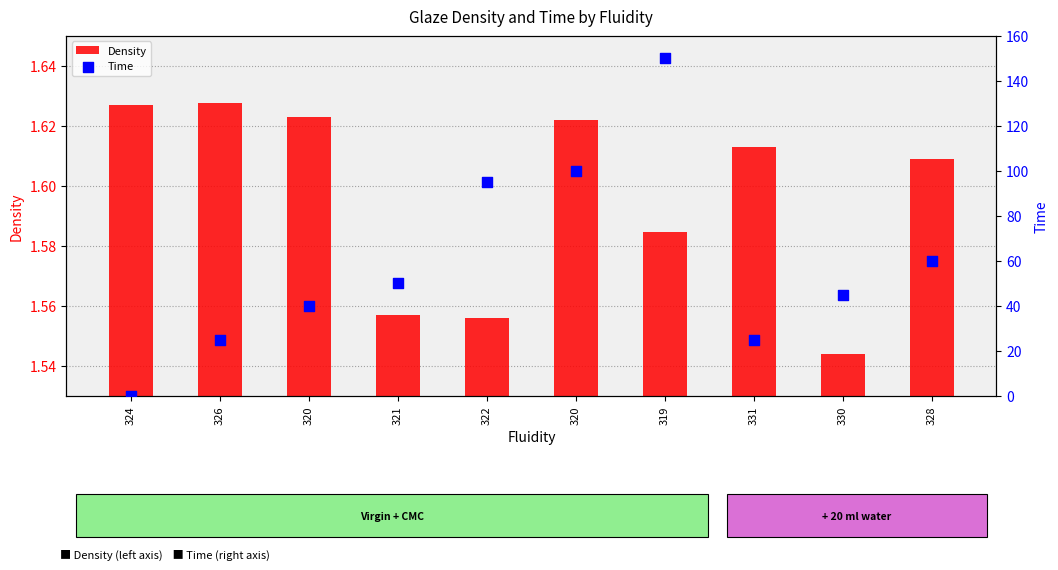

Which series contains the lowest Y value?

Time